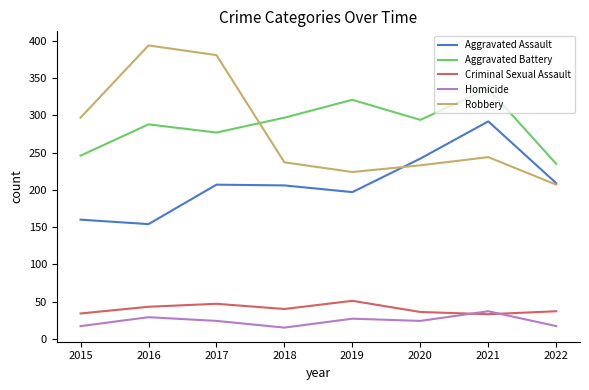

Rank the categories by Robbery value from lowest to highest.

2022, 2019, 2020, 2018, 2021, 2015, 2017, 2016